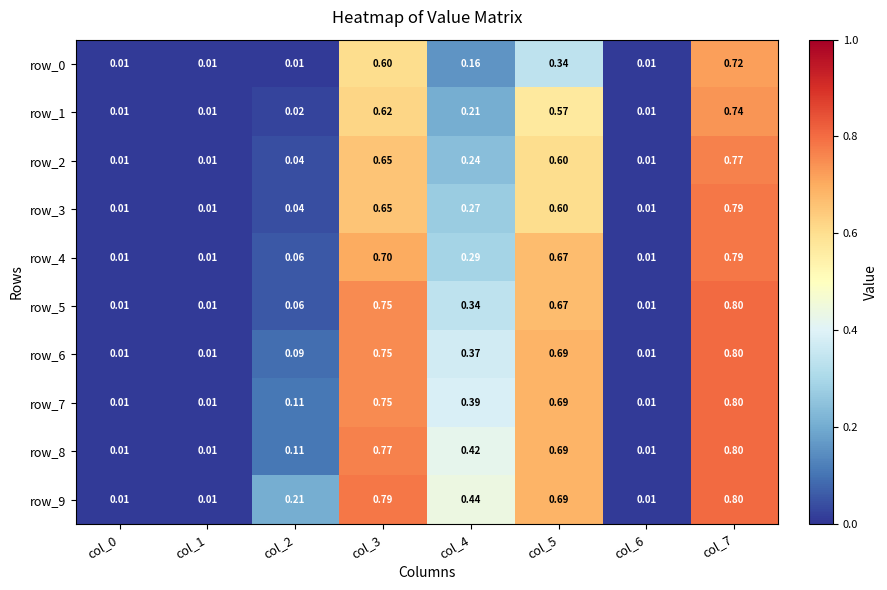

Is the value of row_8 at col_4 greater than the value of row_1 at col_0?

Yes